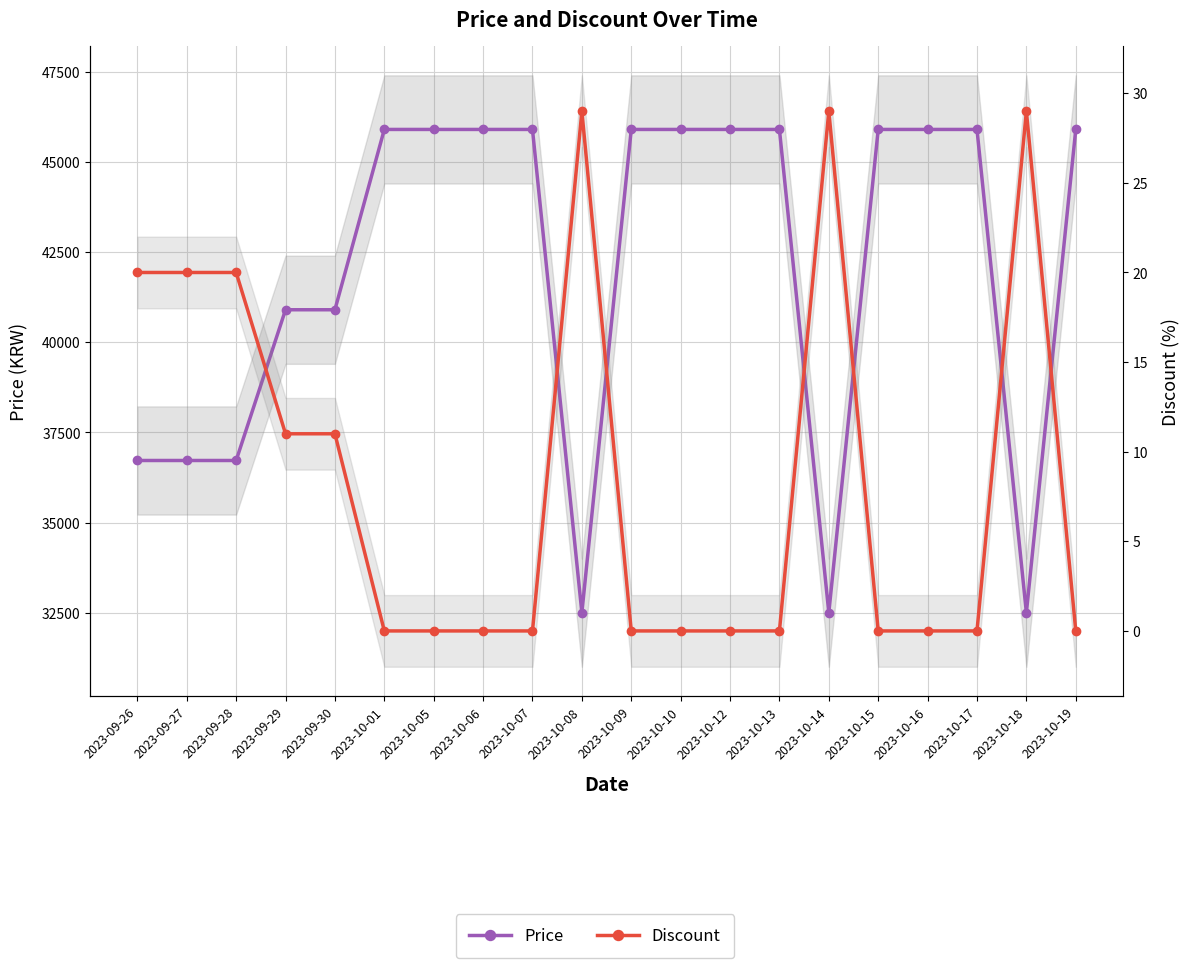

What is the minimum value for Price?

32500